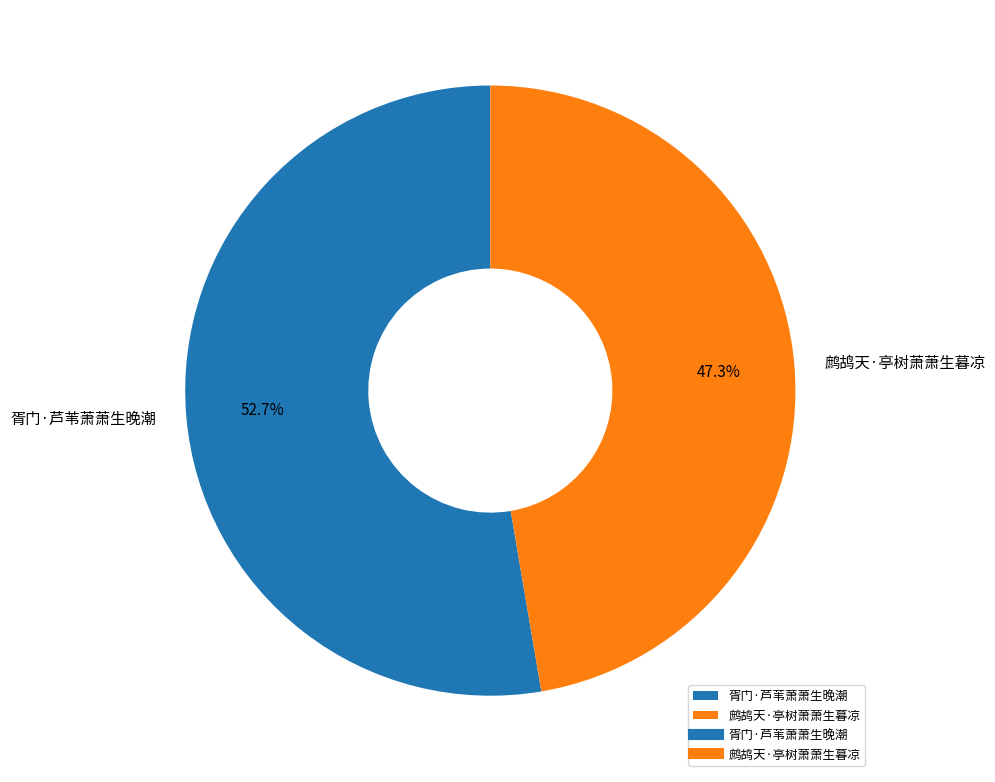

What is the majority slice?

胥门·芦苇萧萧生晚潮